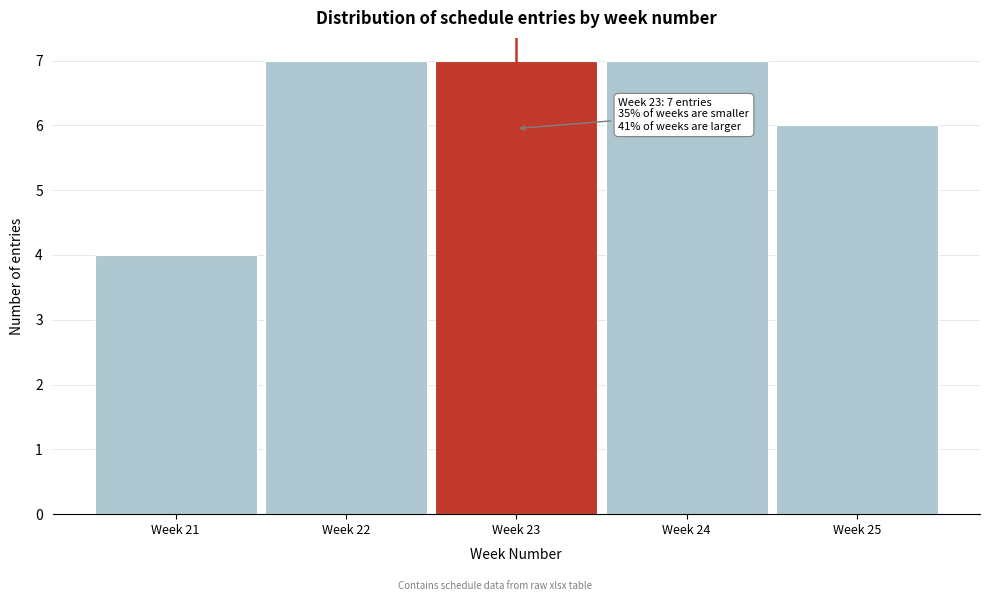

Reading left to right, extract all data points from this chart.

4	7	7	7	6